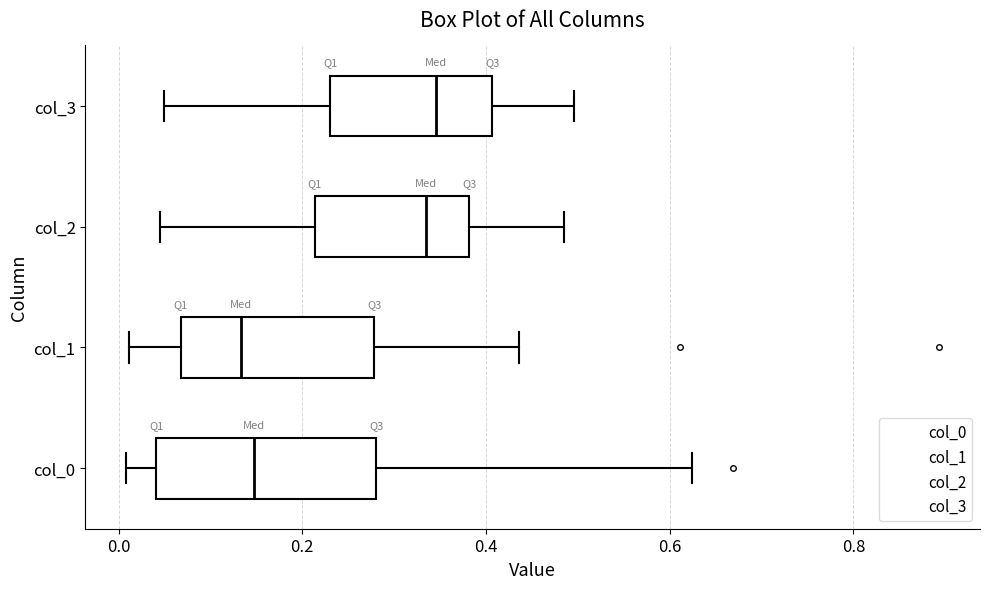

Which box is the widest, from its left edge to its right edge?

col_0